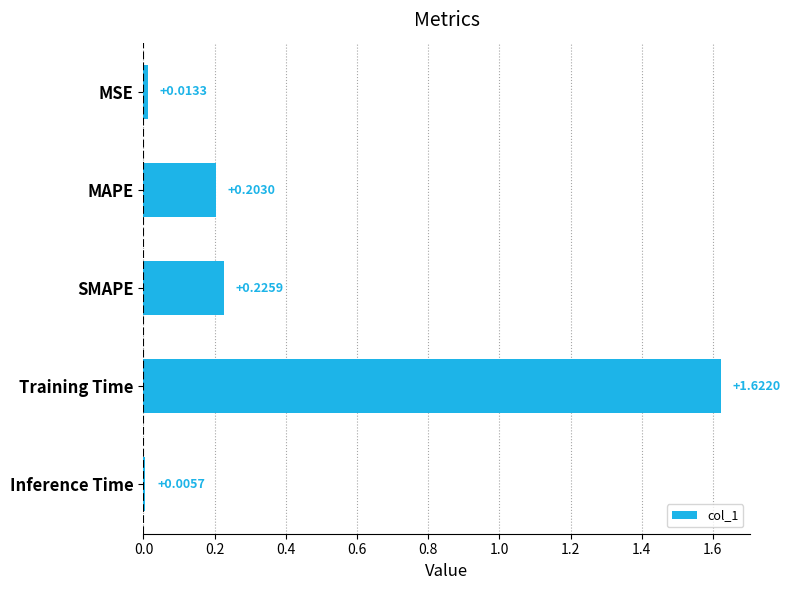

What is the label of the 5th bar from the bottom?

MSE